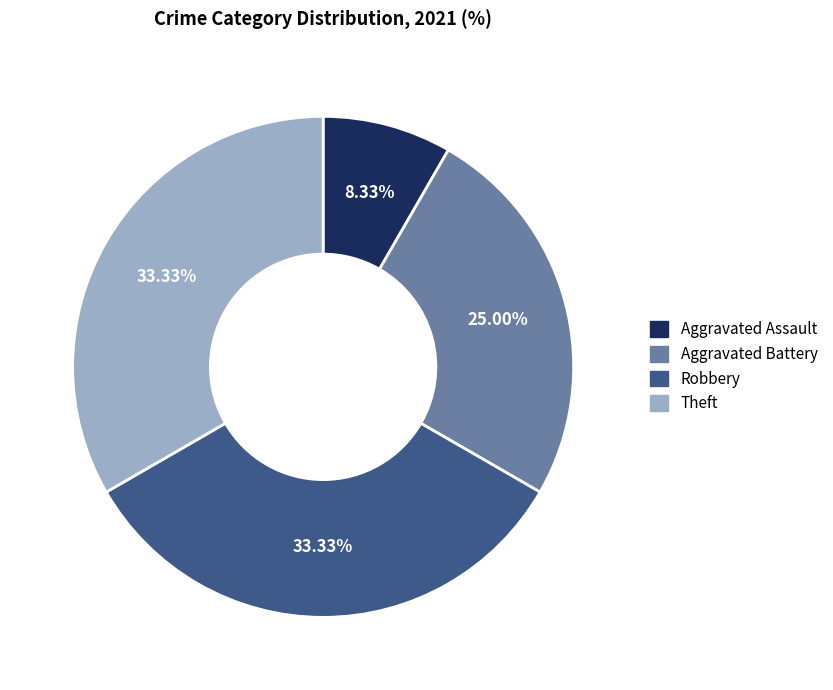

To the nearest percent, what is the difference between the Theft and Aggravated Assault slice percentages?

25%